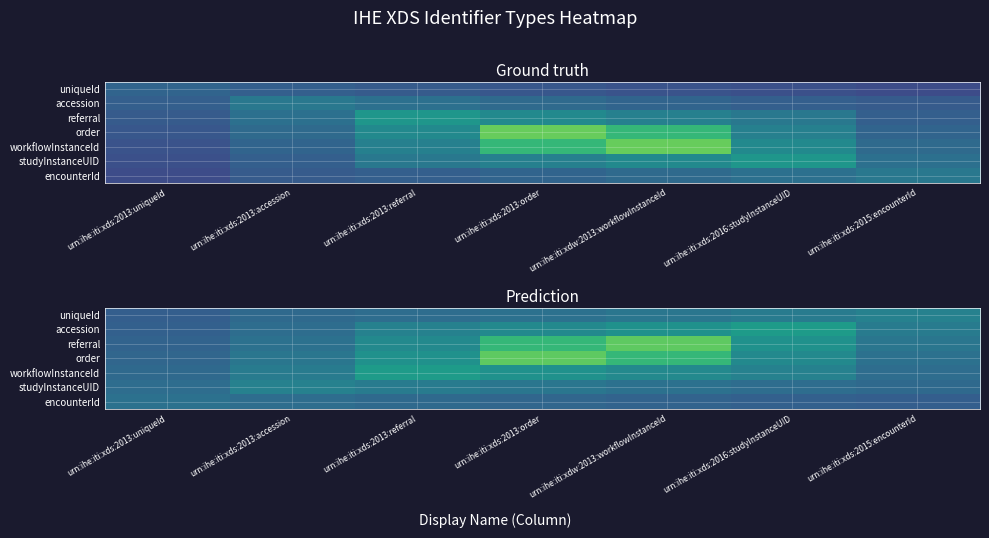

Count the number of data series in this chart.

7